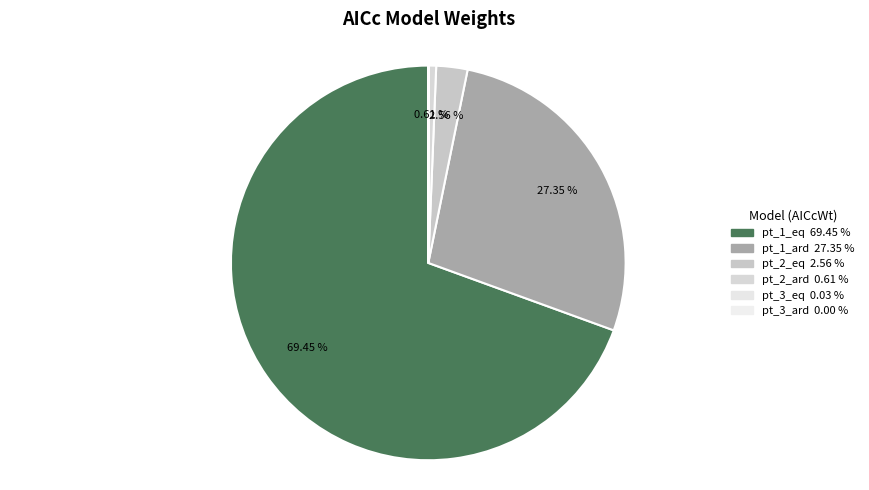

To the nearest percent, what is the combined percentage of pt_2_eq and pt_3_ard?

3%